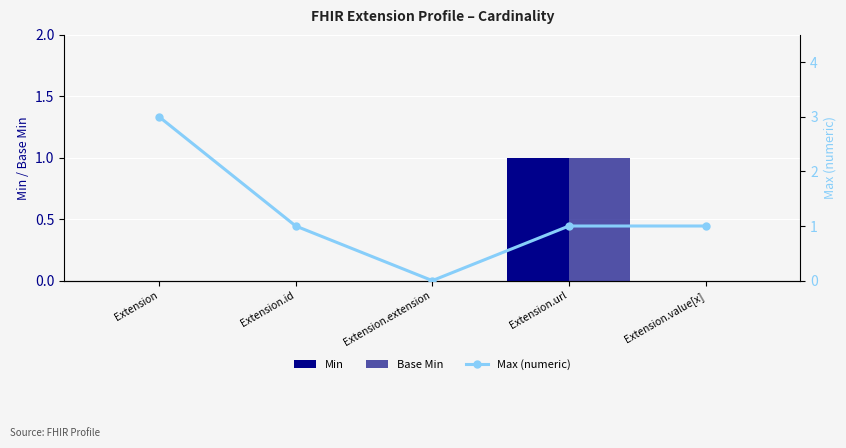

At Extension, list the series in order from smallest to largest.

Min, Base Min, Max (numeric)